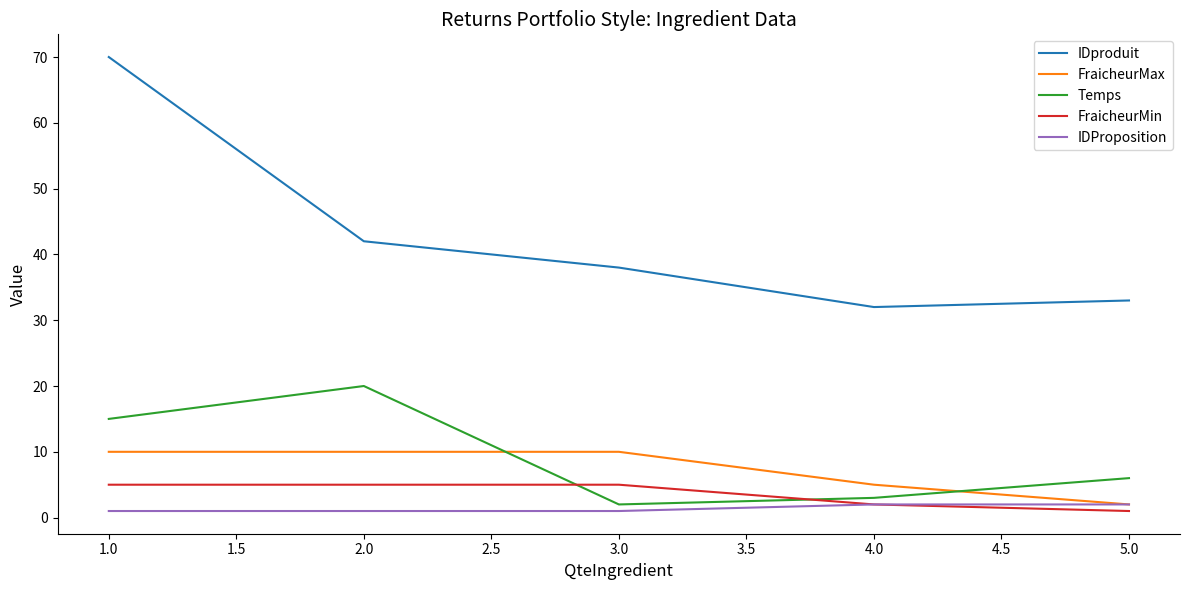

Which series has the largest total across all categories?

IDproduit